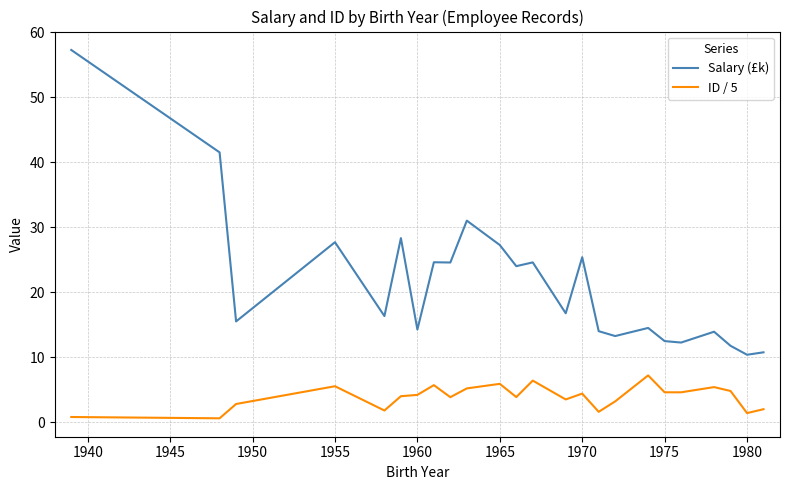

What is the lowest value of the Salary (£k) series?

10.4